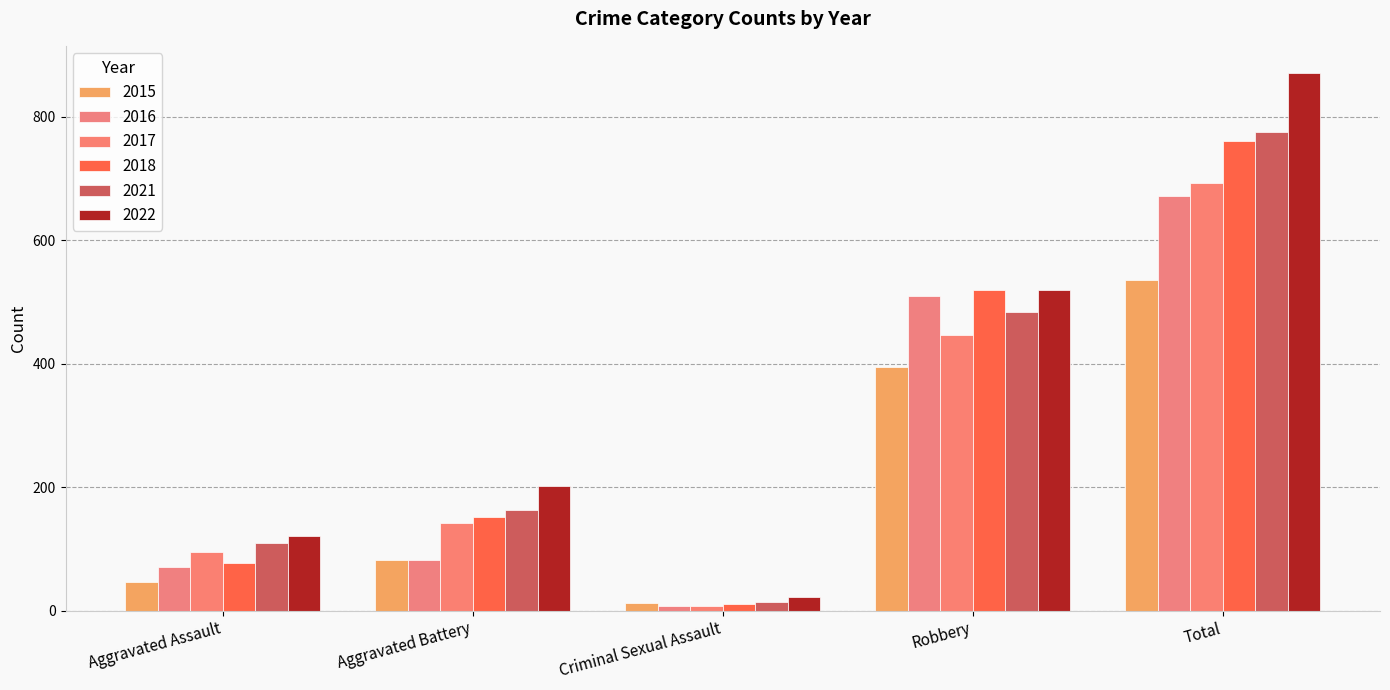

What is the difference between the highest and lowest values at Criminal Sexual Assault?

15